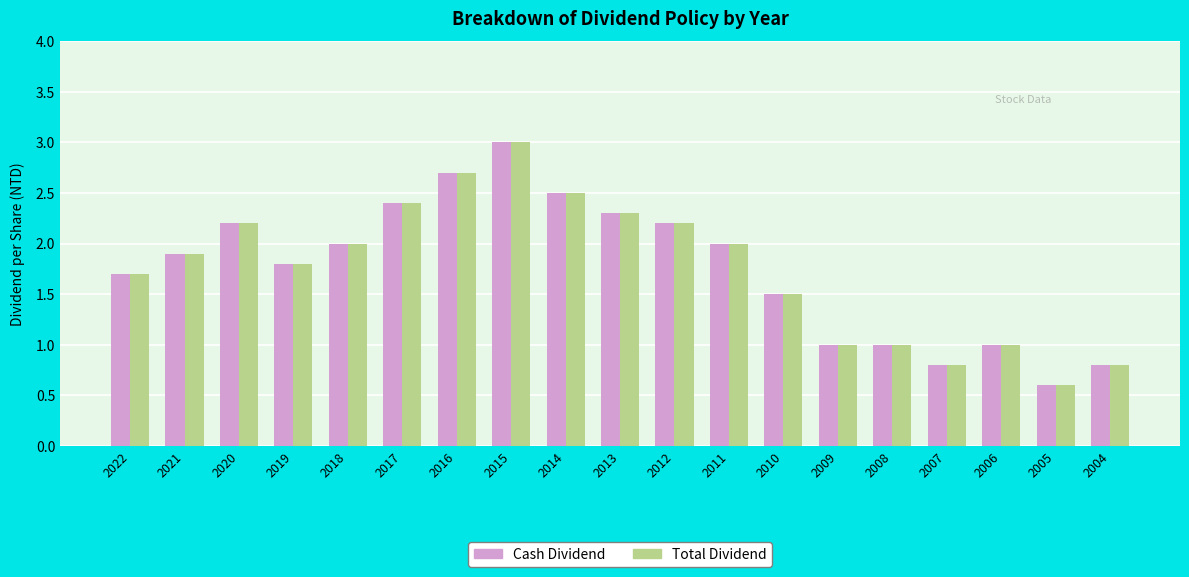

What is the sum of all Cash Dividend values?

33.4